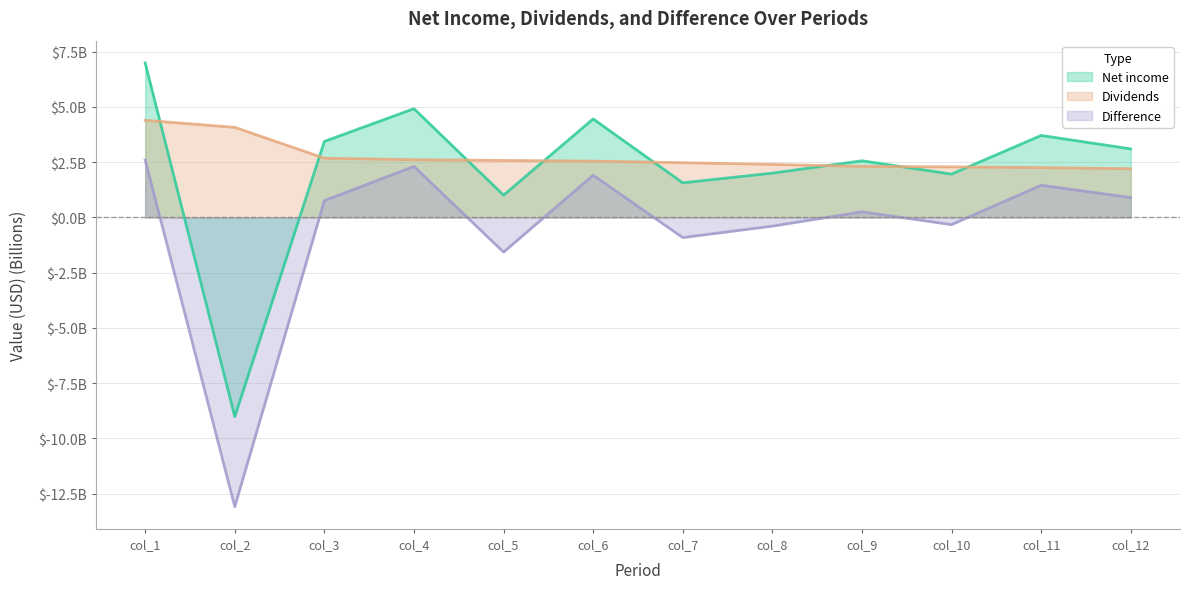

At which label is Difference closest to -5?

col_5